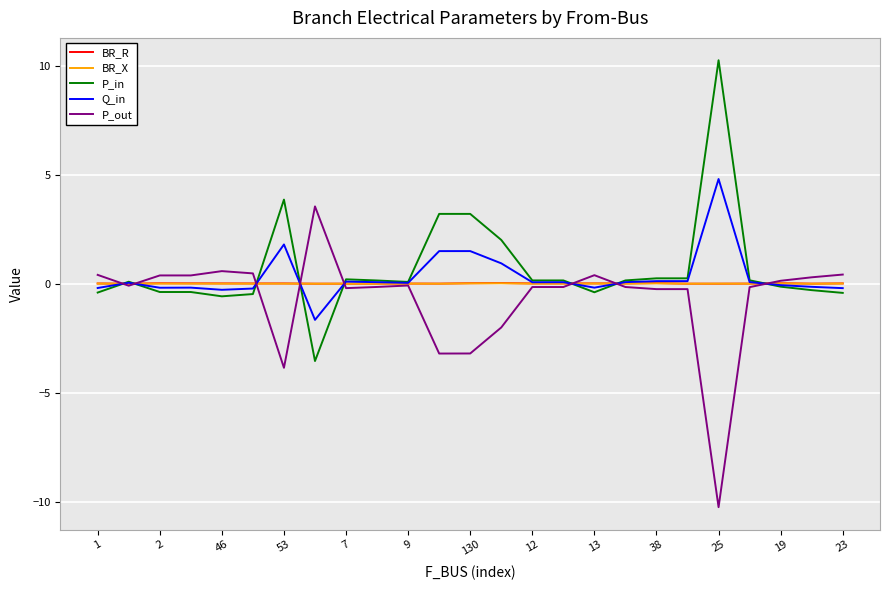

What is the smallest value displayed?

-10.2